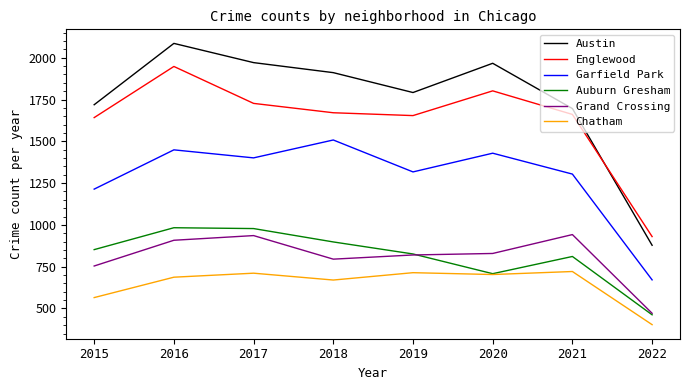

Is it true that Garfield Park equals 2299 at 2021?

False